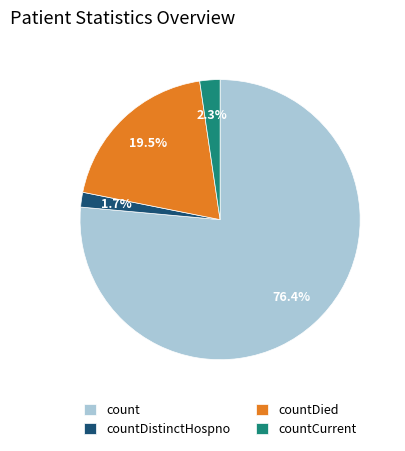

What is the smallest slice in the pie chart?

countDistinctHospno